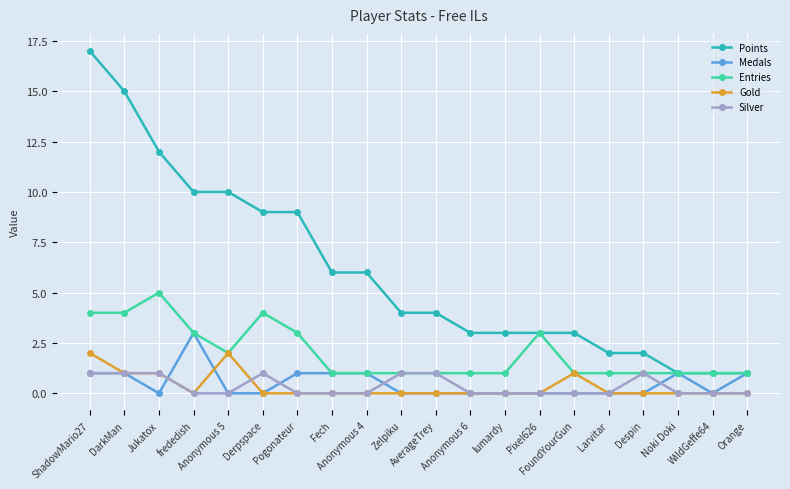

At which category is the sum across all series the highest?

ShadowMario27